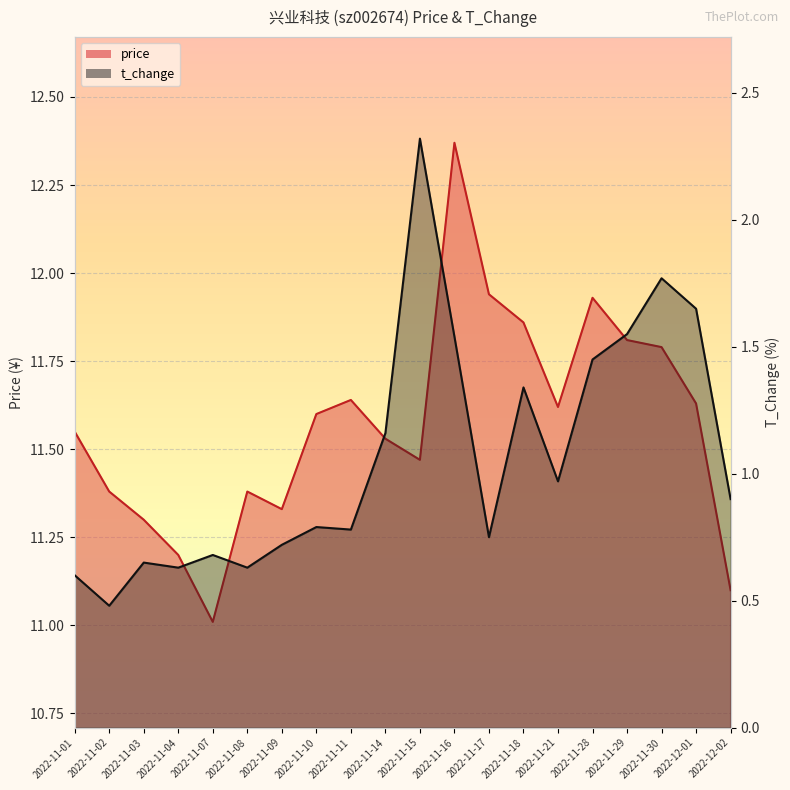

What are all the series names shown in the legend?

price, t_change